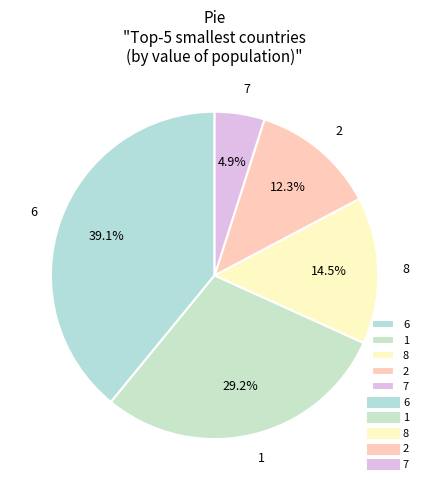

How many segments does this pie chart have?

5